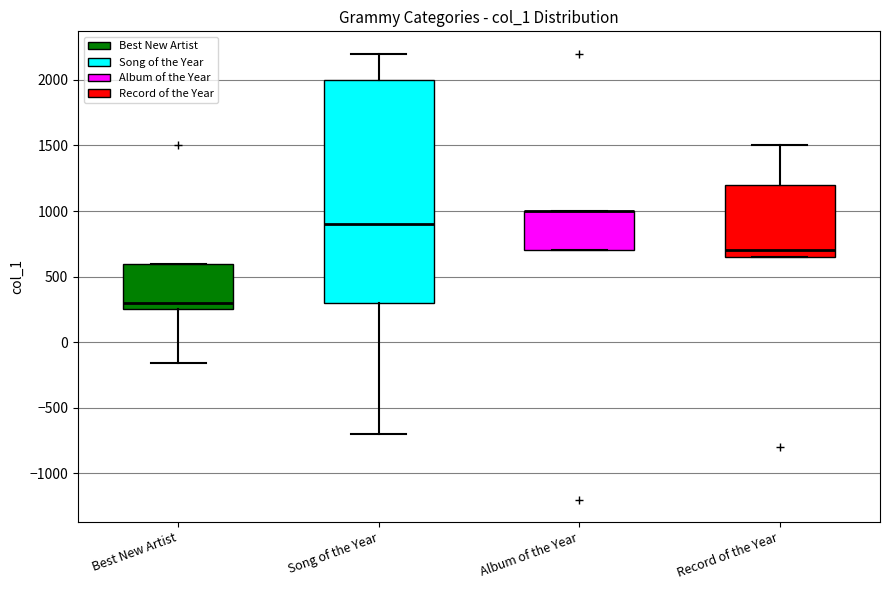

Which box is the tallest, from its lower edge to its upper edge?

Song of the Year